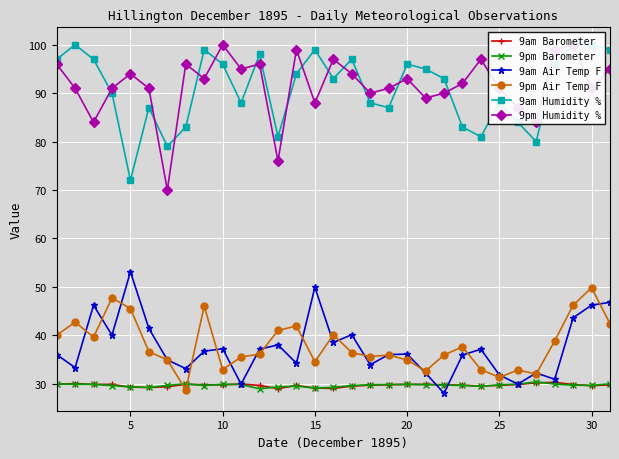

Reading right to left, transcribe all the data shown in this chart.

9am Barometer: 29.7	29.6	29.8	30.3	30.2	29.8	29.6	29.5	29.7	29.8	29.8	29.8	29.8	29.7	29.5	29.0	29.1	29.6	29.0	29.6	29.9	29.7	29.8	29.9	29.4	29.2	29.3	29.8	29.8	30.0	29.9
9pm Barometer: 29.9	29.6	29.7	29.9	30.4	29.9	29.7	29.4	29.6	29.7	29.8	29.8	29.8	29.8	29.6	29.2	29.1	29.5	29.3	28.9	29.8	29.9	29.6	29.9	29.6	29.2	29.3	29.6	29.9	29.9	29.9
9am Air Temp F: 46.8	46.2	43.6	30.9	32.2	29.9	31.8	37.1	35.9	28.0	32.2	36.1	36.0	33.9	40.1	38.5	49.9	34.2	38.0	37.1	29.9	37.2	36.7	33.1	34.9	41.4	53.1	40.0	46.2	33.3	36.0
9pm Air Temp F: 42.4	49.8	46.2	38.8	32.0	32.8	31.3	32.9	37.6	35.9	32.6	34.9	35.9	35.6	36.4	40.1	34.5	41.9	41.0	36.1	35.5	32.9	46.0	28.7	34.9	36.6	45.5	47.7	39.6	42.7	40.0
9am Humidity %: 99.0	100.0	100.0	96.0	80.0	84.0	88.0	81.0	83.0	93.0	95.0	96.0	87.0	88.0	97.0	93.0	99.0	94.0	81.0	98.0	88.0	96.0	99.0	83.0	79.0	87.0	72.0	90.0	97.0	100.0	97.0
9pm Humidity %: 95.0	91.0	100.0	99.0	84.0	87.0	91.0	97.0	92.0	90.0	89.0	93.0	91.0	90.0	94.0	97.0	88.0	99.0	76.0	96.0	95.0	100.0	93.0	96.0	70.0	91.0	94.0	91.0	84.0	91.0	96.0